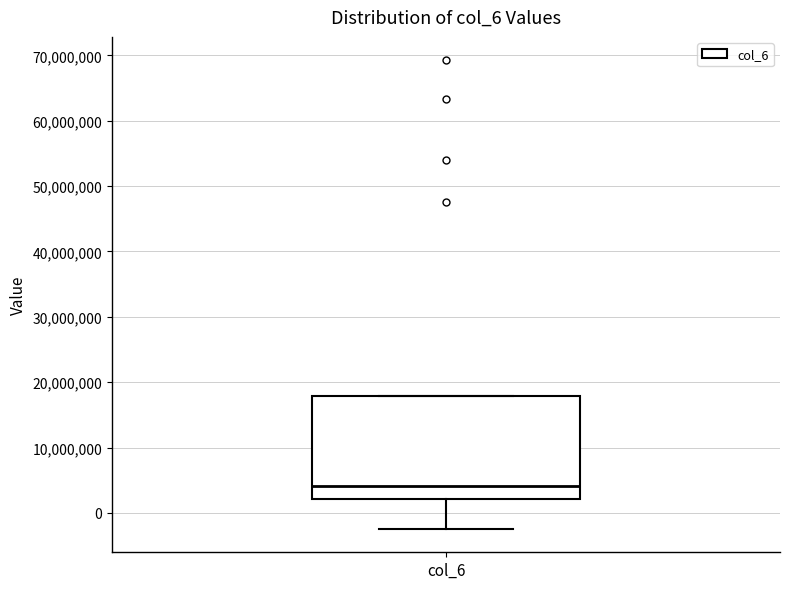

Transcribe this box plot: give where the median line is, the range the box spans, and where the two whiskers end, as read against the y-axis. The values are not printed on the chart, so give them approximately, as read against the axis.

median 4000000, box 2000000 to 18000000, whiskers -2000000 to 18000000